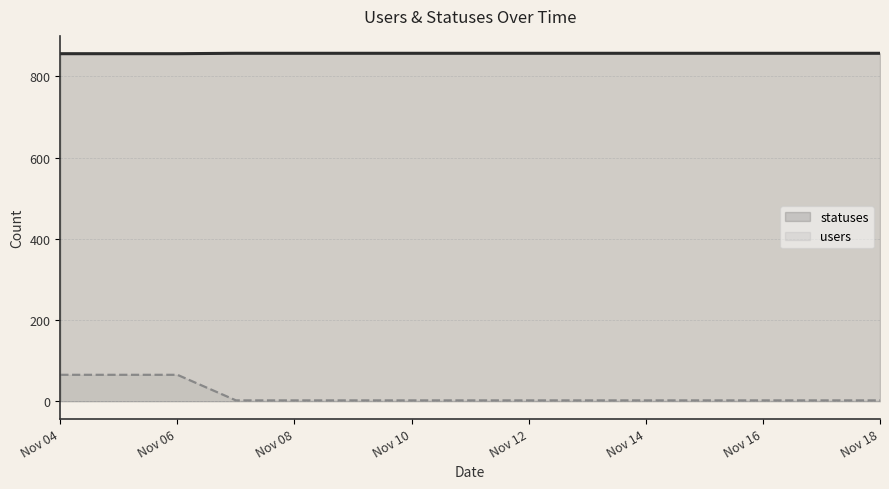

Reading left to right, list all the values displayed in this chart.

statuses: 856	856	856	857	857	857	857	857	857	857	857	857	857	857	857
users: 65	65	65	2	2	2	2	2	2	2	2	2	2	2	2